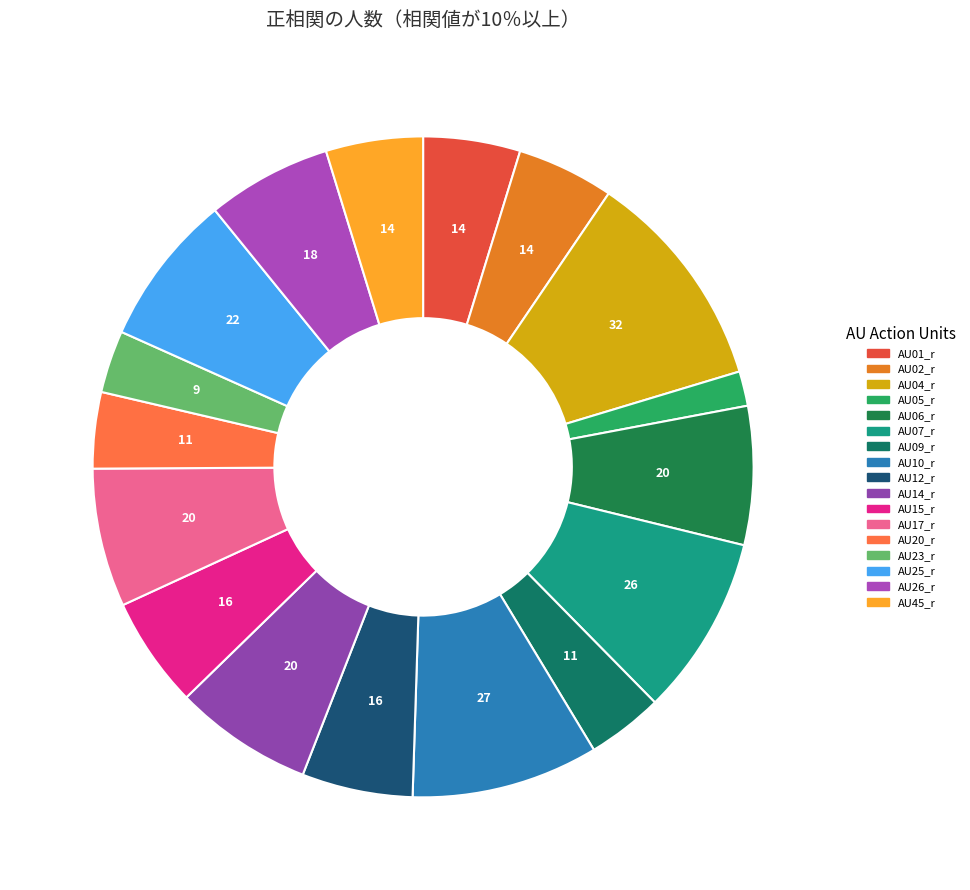

To the nearest percent, what portion does AU26_r represent?

6%